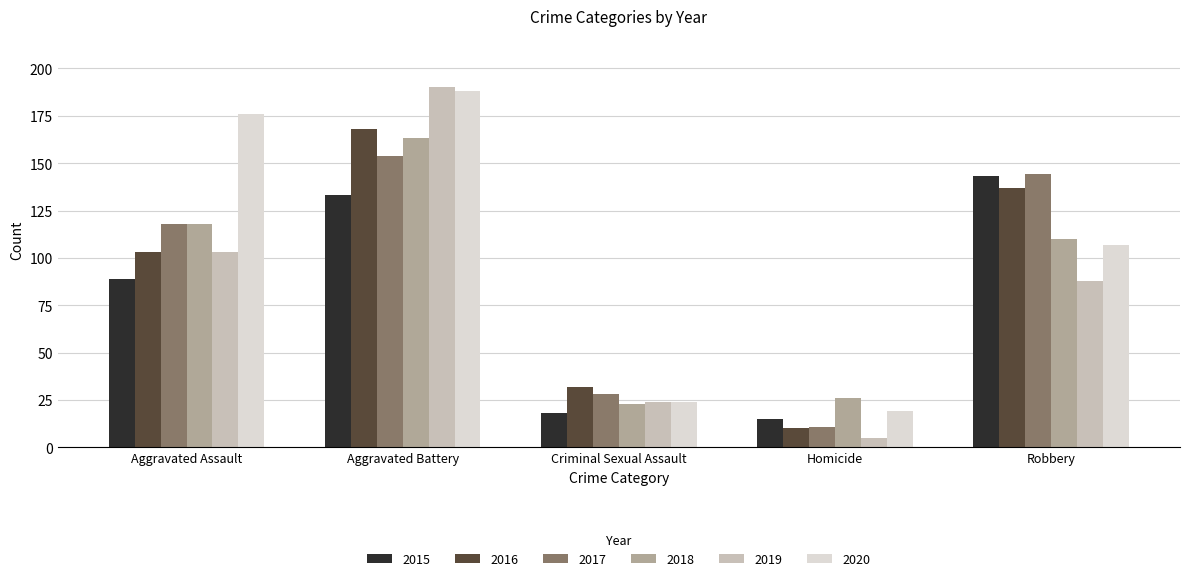

What is the difference between the highest and lowest values at Criminal Sexual Assault?

14